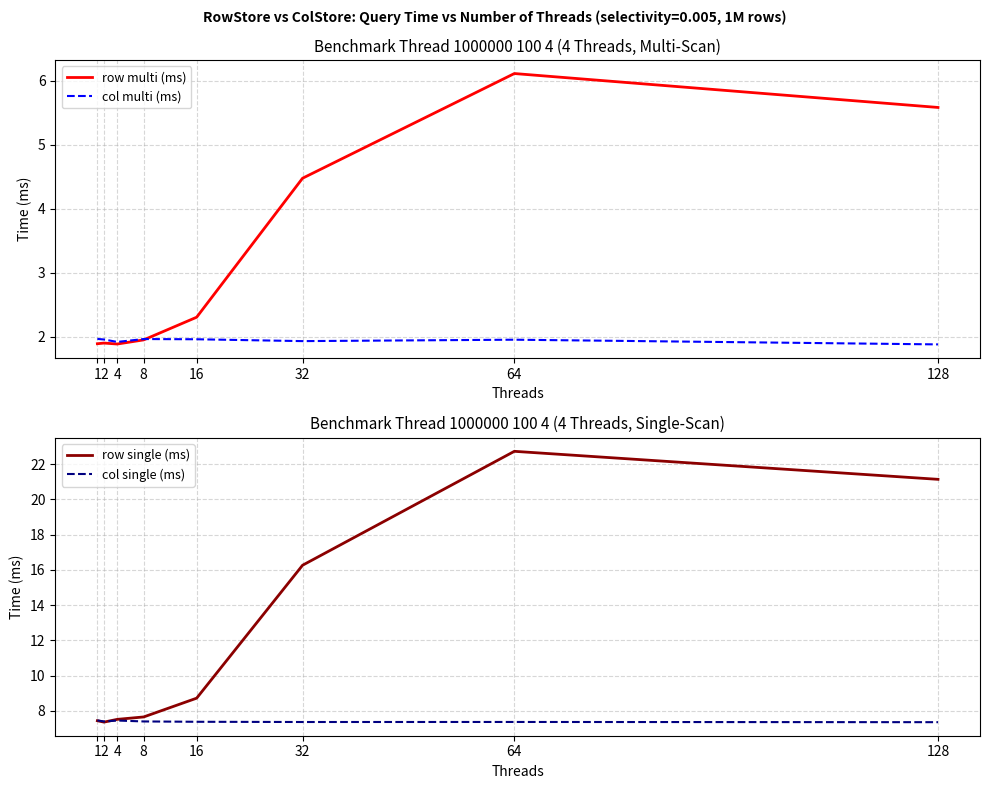

Count the number of data series in this chart.

4